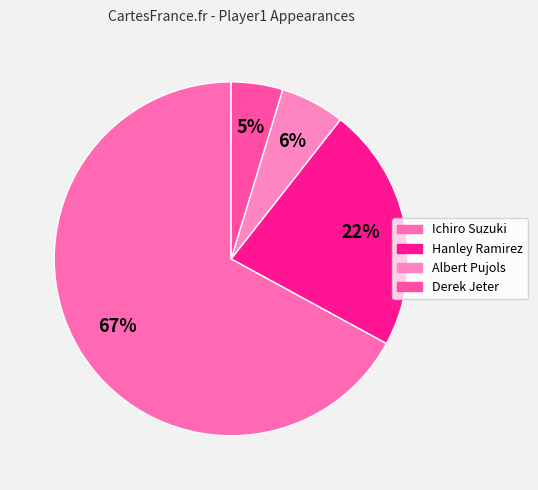

True or false: Hanley Ramirez accounts for 8% of the total.

False